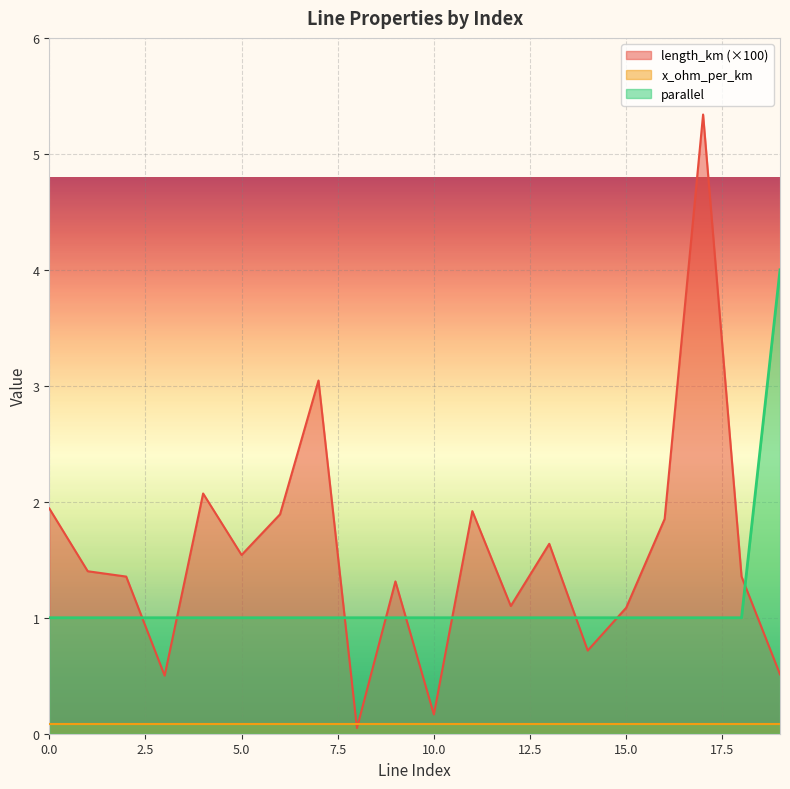

In length_km, how many points are higher than both neighbors (excluding endpoints)?

6